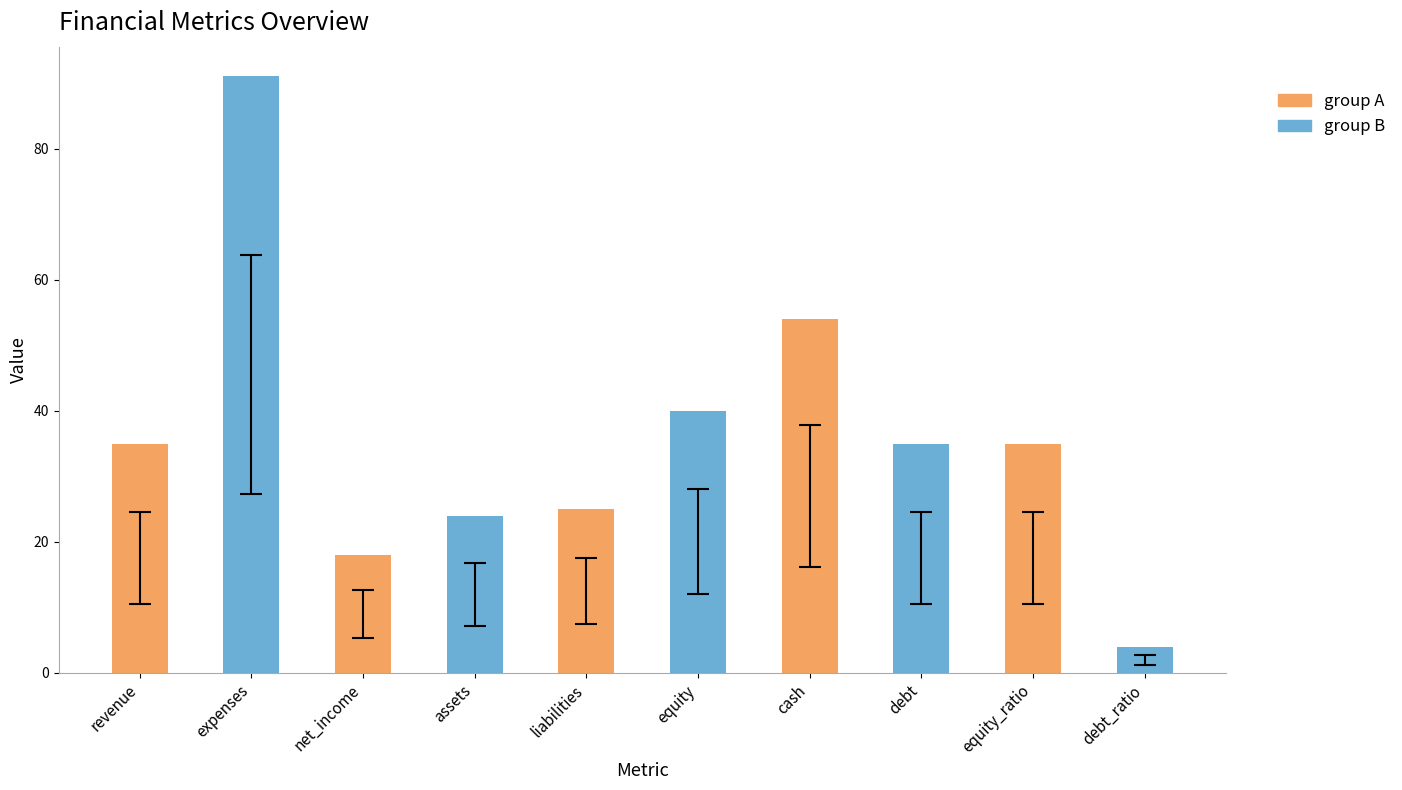

How many bars are there in total?

10